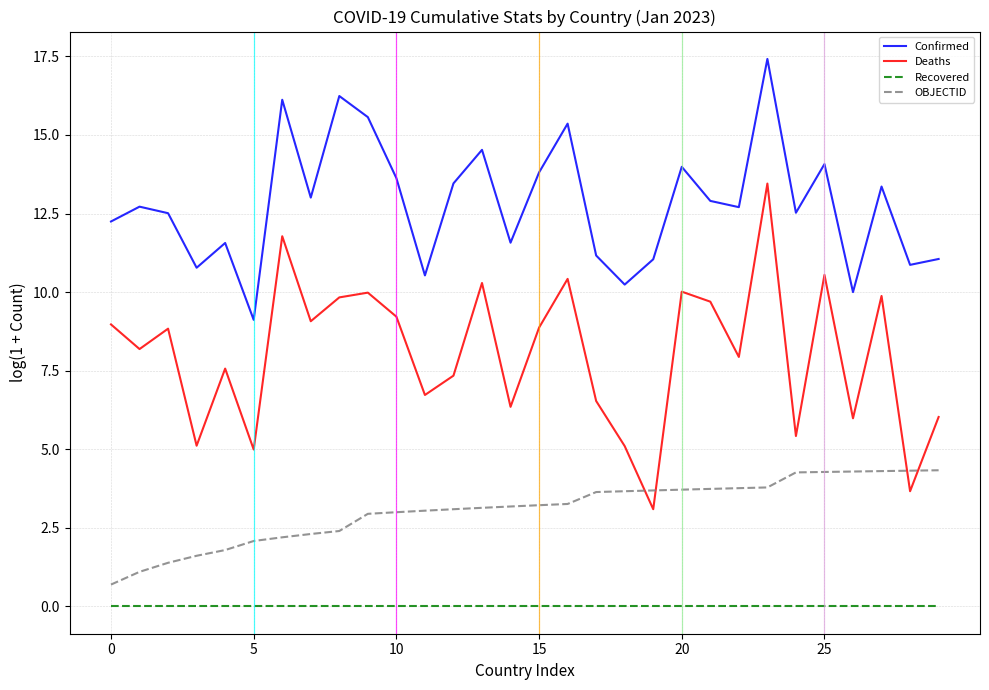

List the series in order of their peak value, lowest first.

Recovered, OBJECTID, Deaths, Confirmed